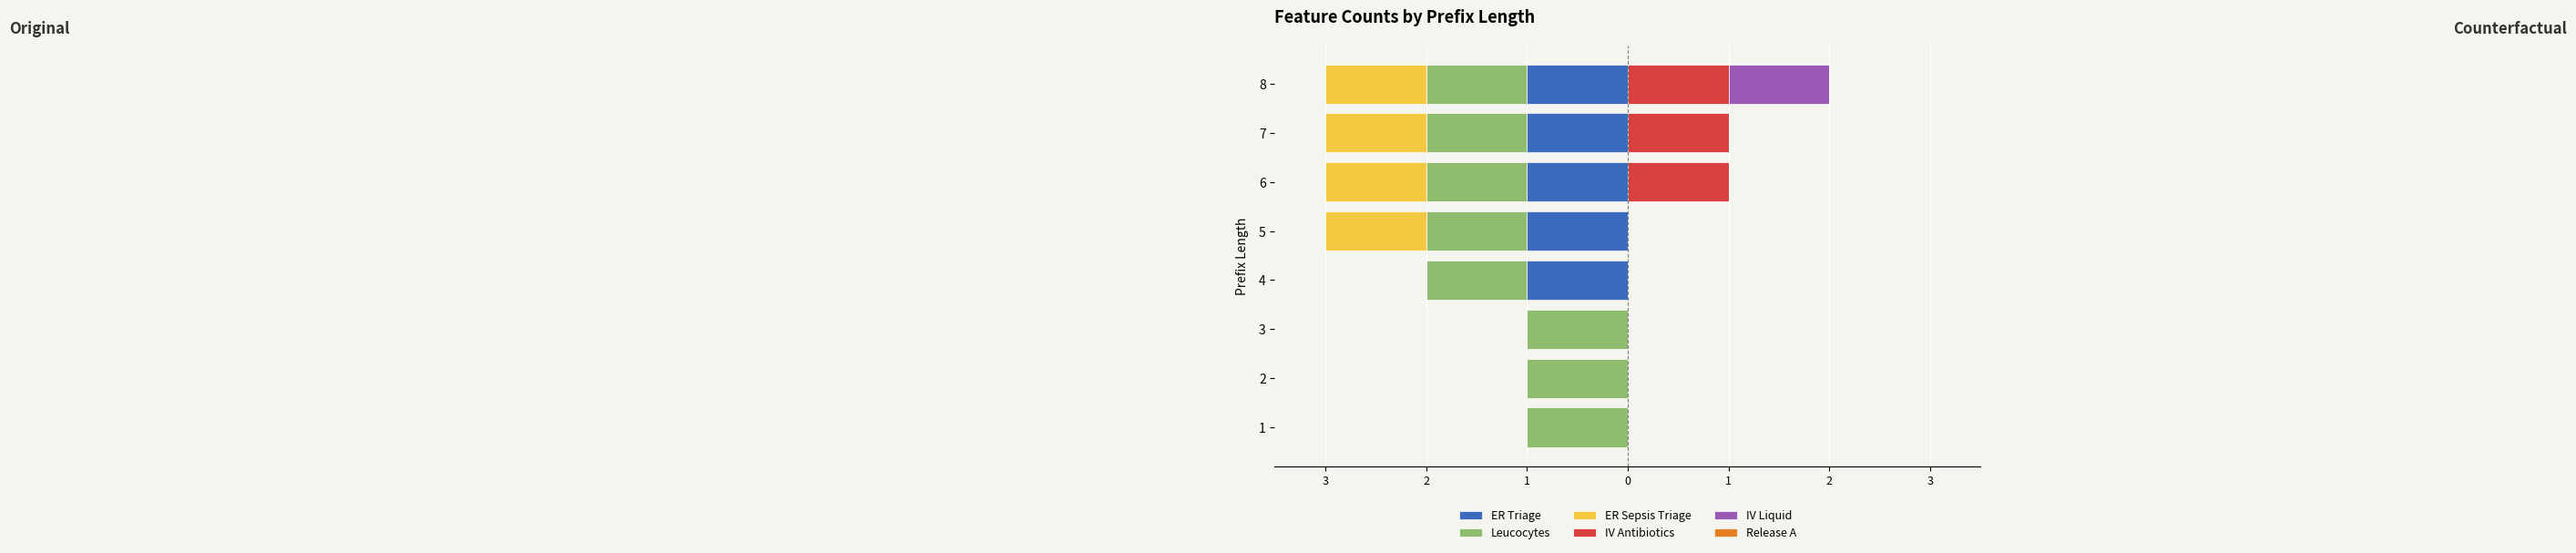

What is the average value of the IV Antibiotics series?

0.4